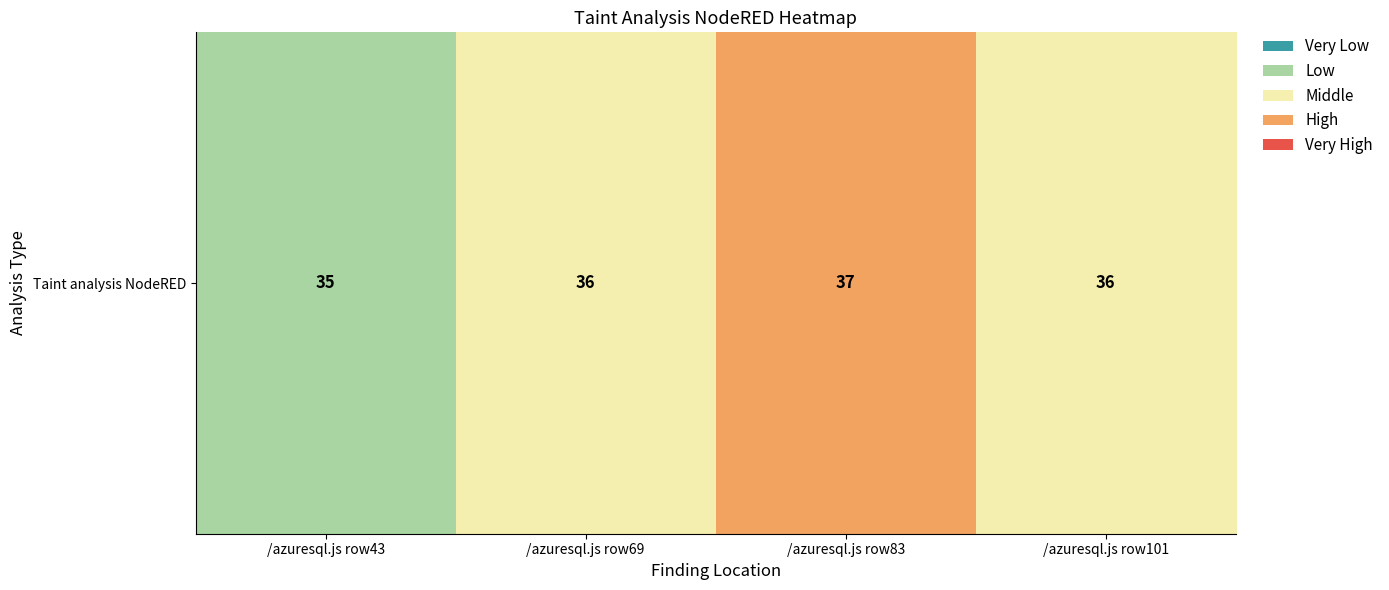

What is the ratio of the value at /azuresql.js row69 to the value at /azuresql.js row83?

1.0